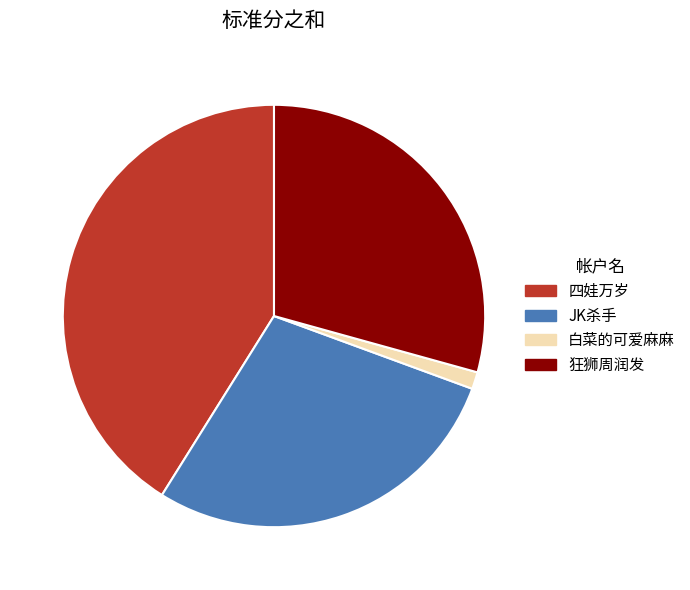

Rank the categories by value from lowest to highest.

白菜的可爱麻麻, JK杀手, 狂狮周润发, 四娃万岁